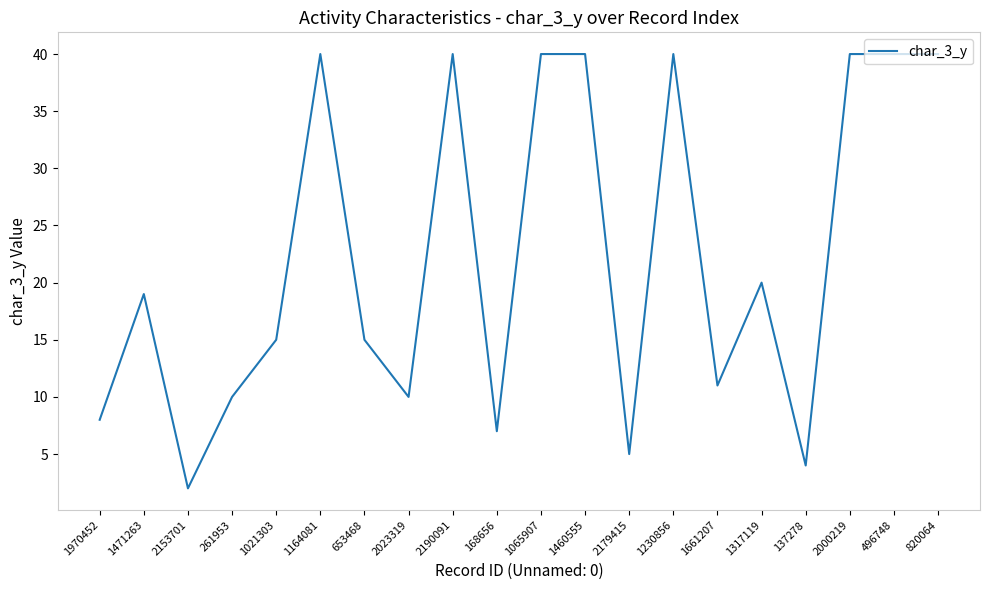

Reading left to right, list all the values displayed in this chart.

1970452=8	1471263=19	2153701=2	261953=10	1021303=15	1164081=40	653468=15	2023319=10	2190091=40	168656=7	1065907=40	1460555=40	2179415=5	1230856=40	1661207=11	1317119=20	137278=4	2000219=40	496748=40	820064=40